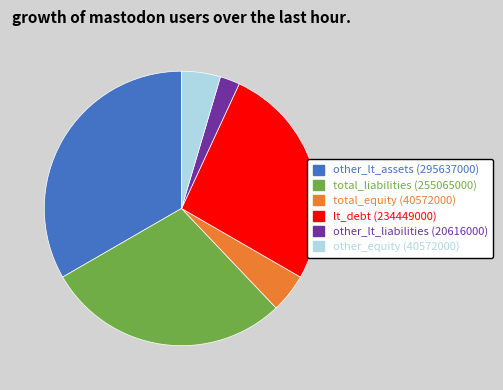

Do lt_debt and total_equity together represent more than half of the pie?

No